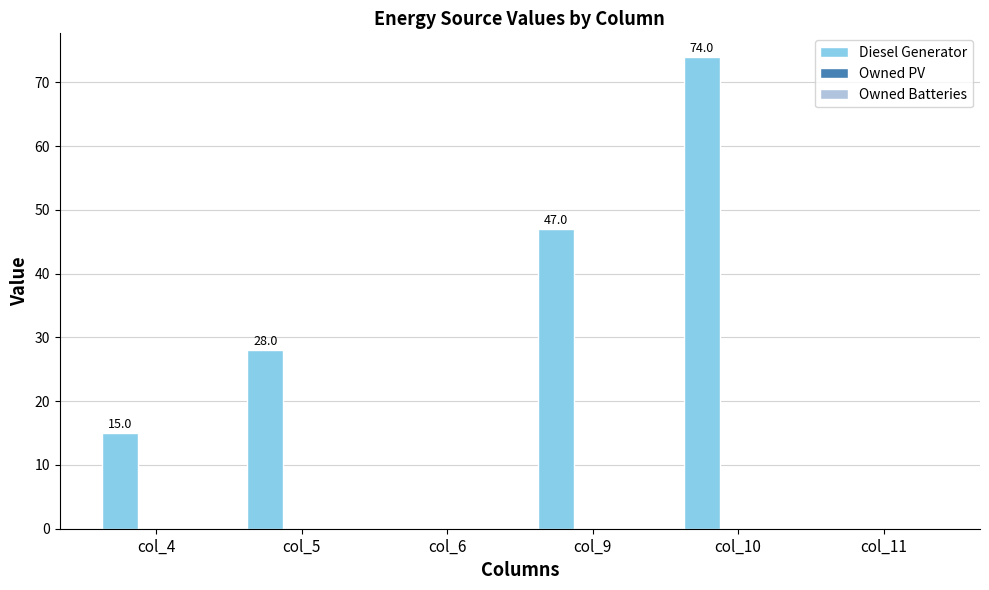

What is the greatest value displayed?

74